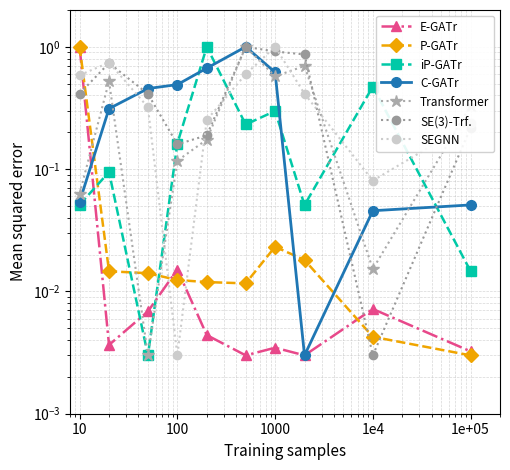

In Transformer, how many points are lower than both neighbors (excluding endpoints)?

3